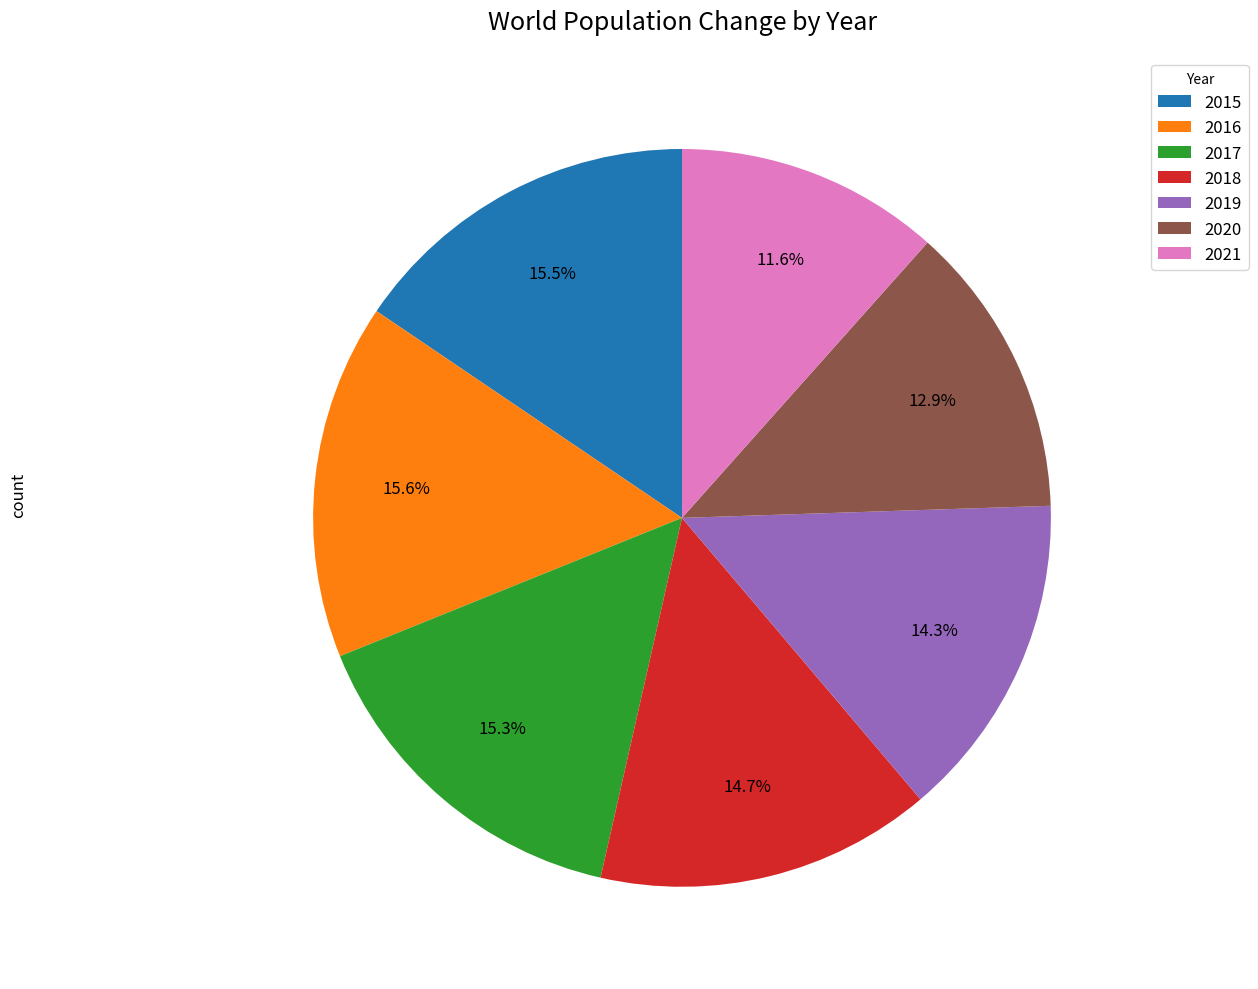

To the nearest percent, what percentage of the pie is 2018?

15%